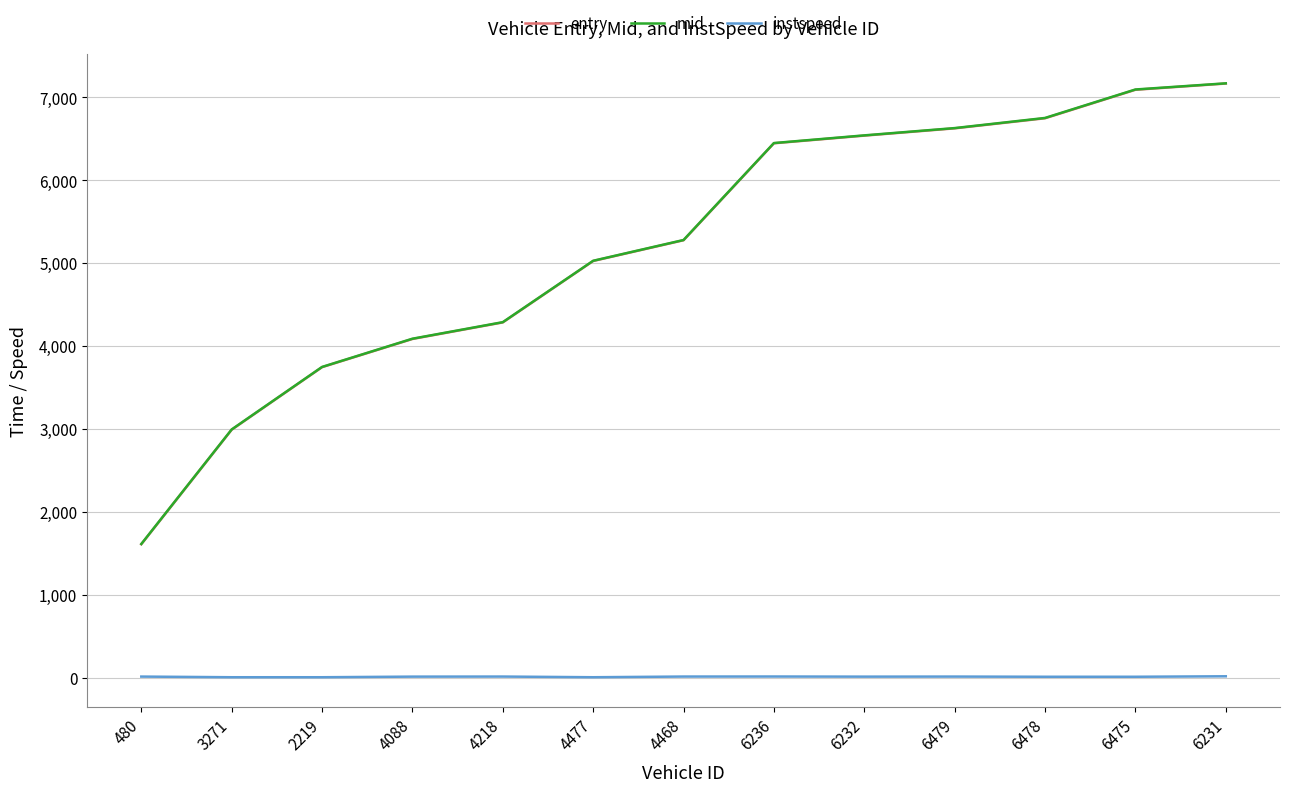

True or false: entry and instspeed cross at least once.

False